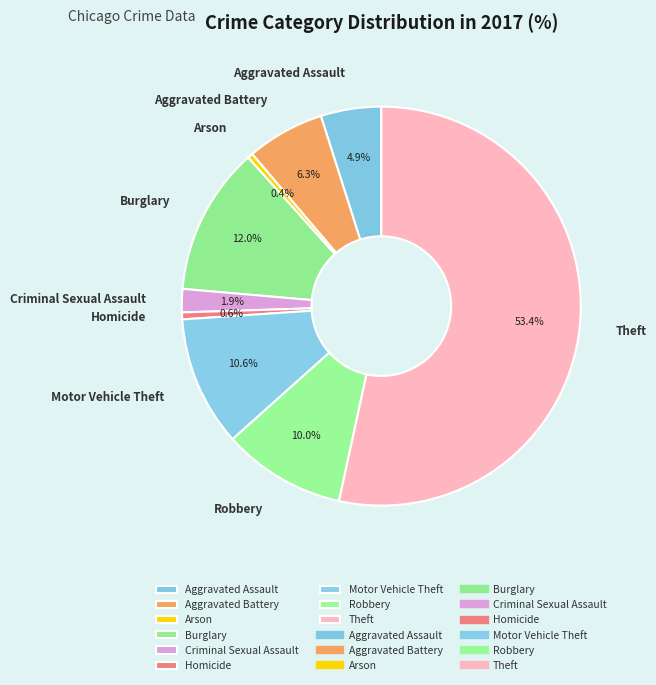

True or false: Aggravated Battery accounts for 1% of the total.

False